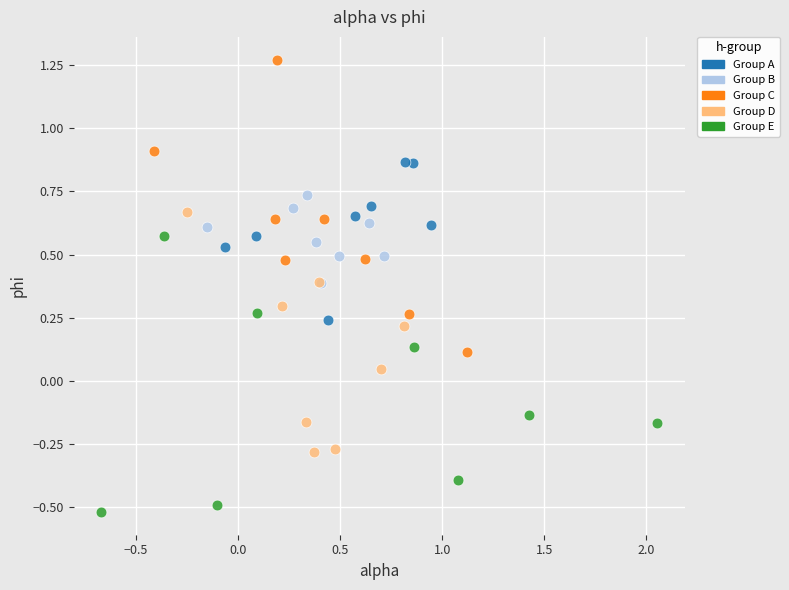

Which series contains the highest Y value?

Group C